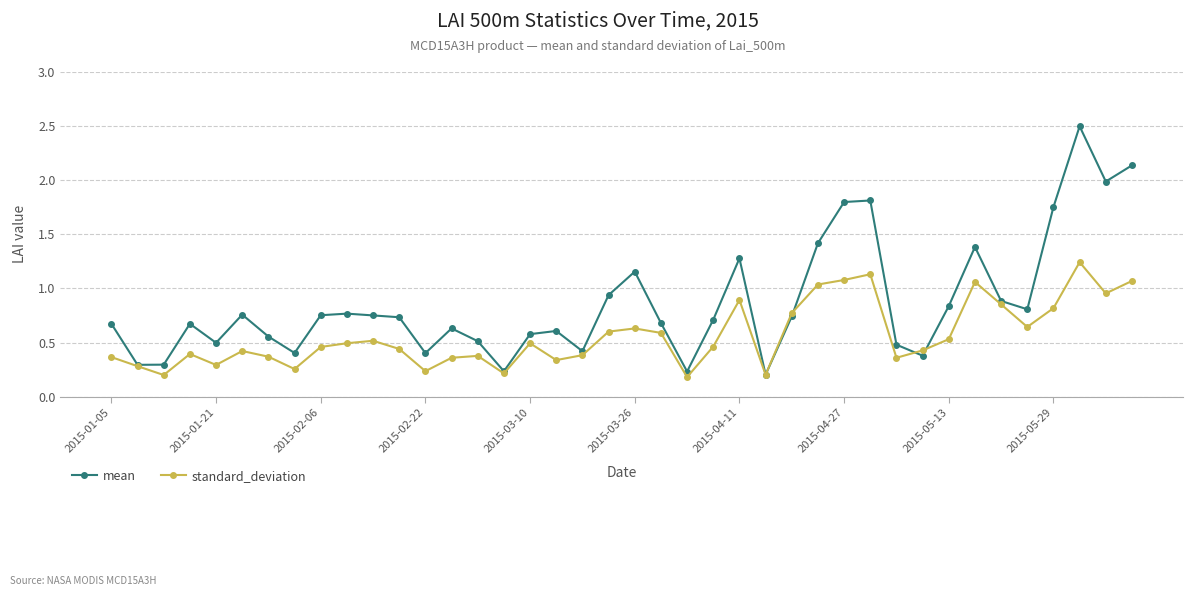

True or false: standard_deviation has more than 0 interior local peaks.

True